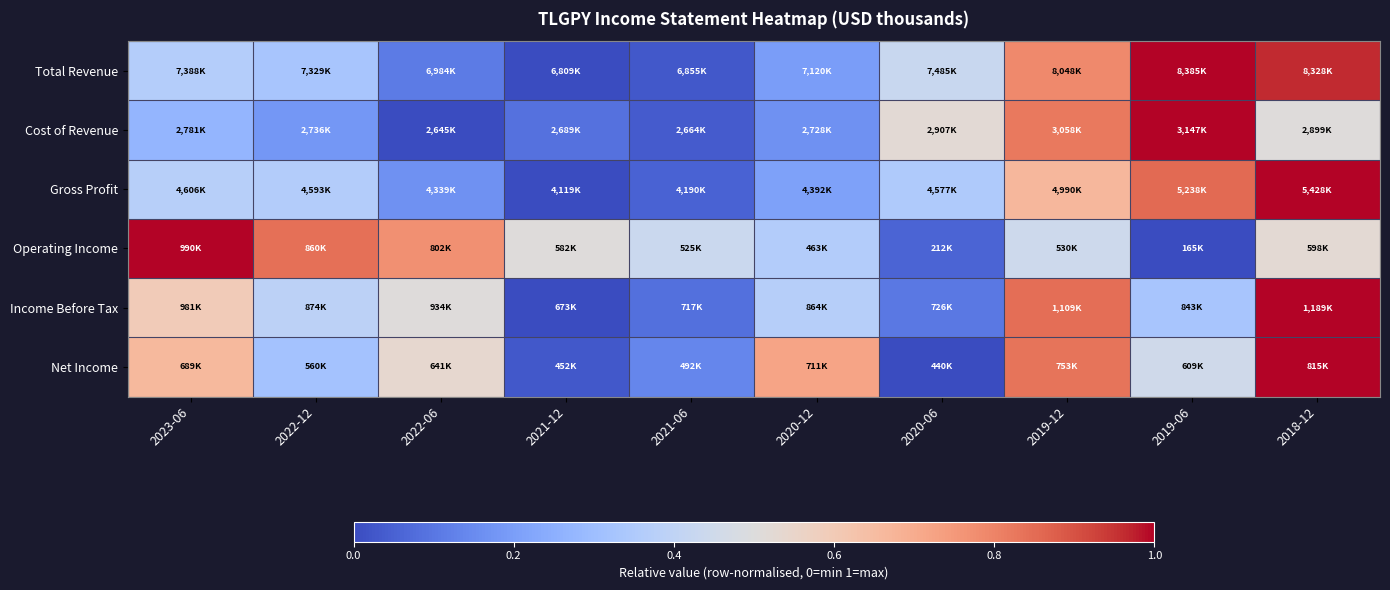

At 2022-12, list the series in order from smallest to largest.

Cost of Revenue, Net Income, Total Revenue, Gross Profit, Income Before Tax, Operating Income